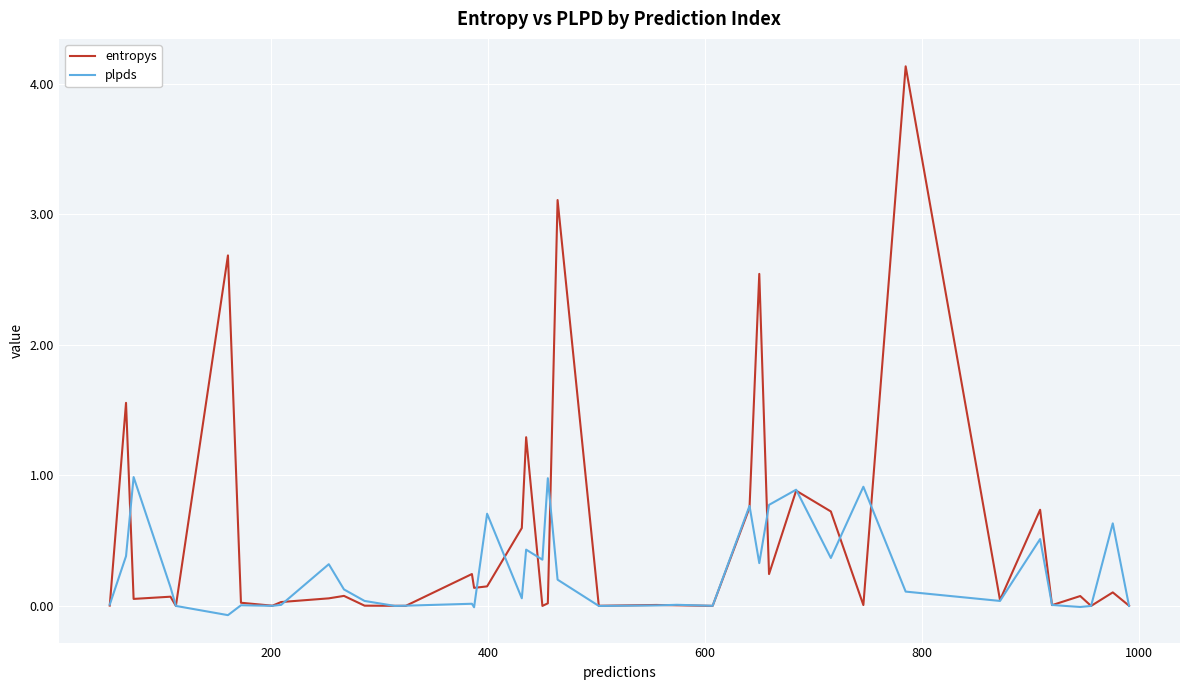

What is the greatest value displayed?

4.1